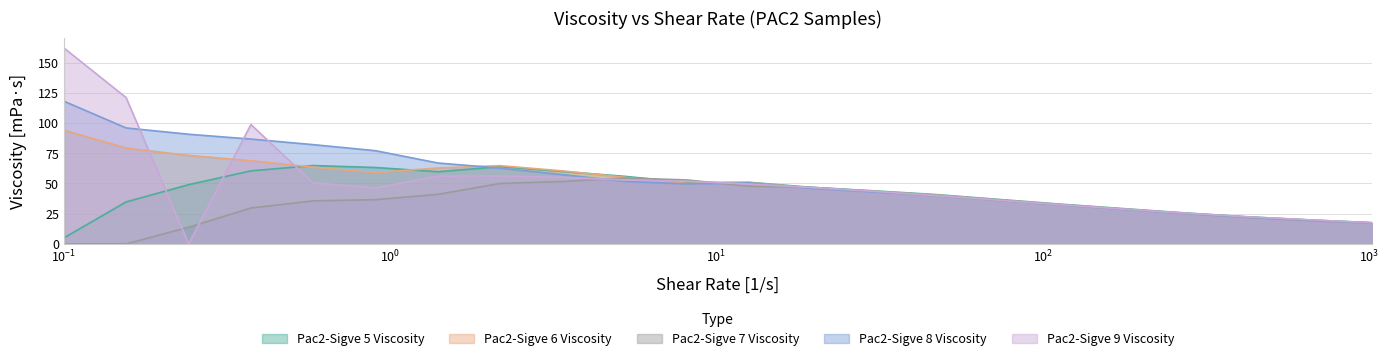

Which series has the widest spread of values?

Pac2-Sigve 9 Viscosity